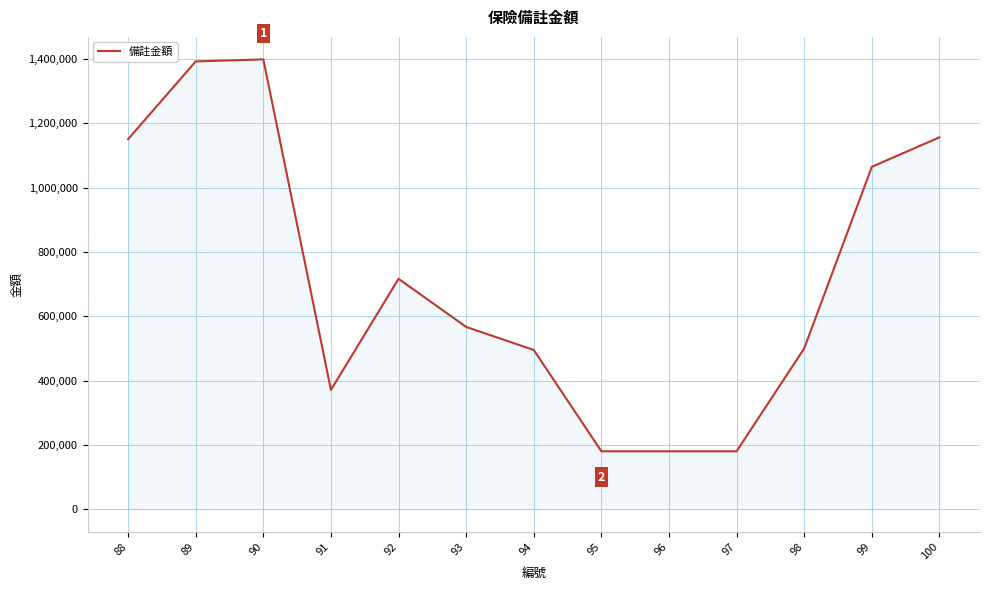

What is the difference between the values at 94 and 93?

71680